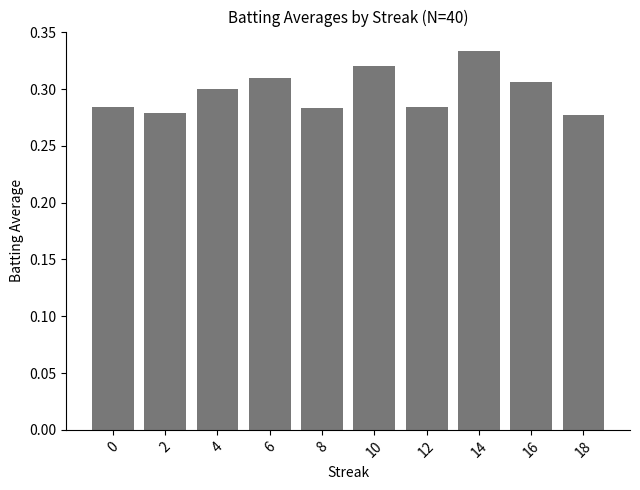

Is it true that the value at 18 is 0.3?

True